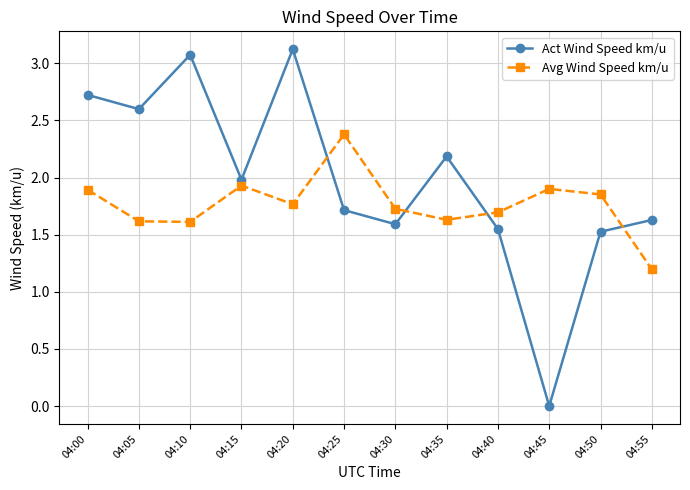

What are all the series names shown in the legend?

Act Wind Speed km/u, Avg Wind Speed km/u